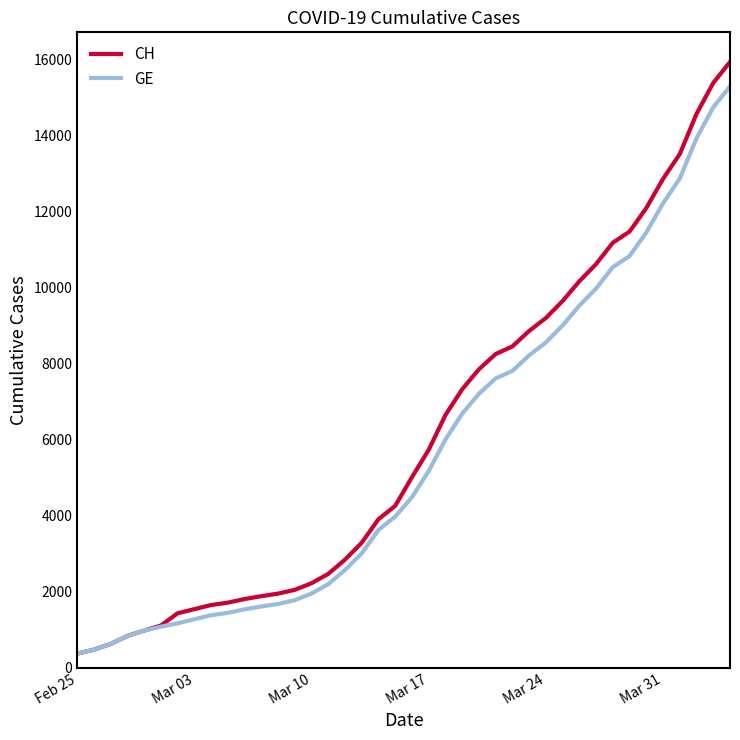

What is the difference between the maximum and minimum values in the CH series?

15551